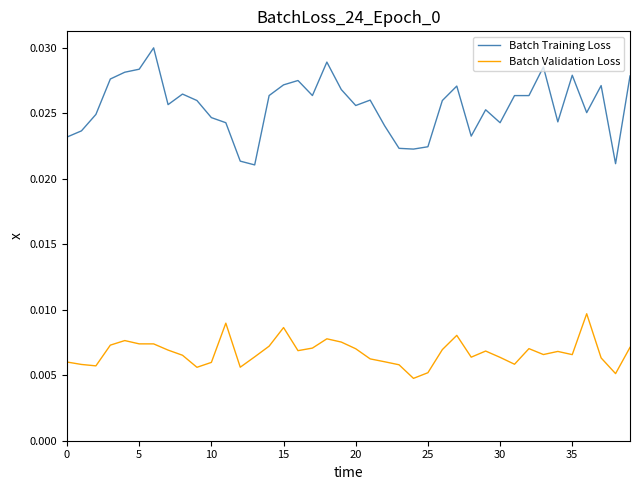

Which series has the largest range (max minus min)?

Batch Training Loss